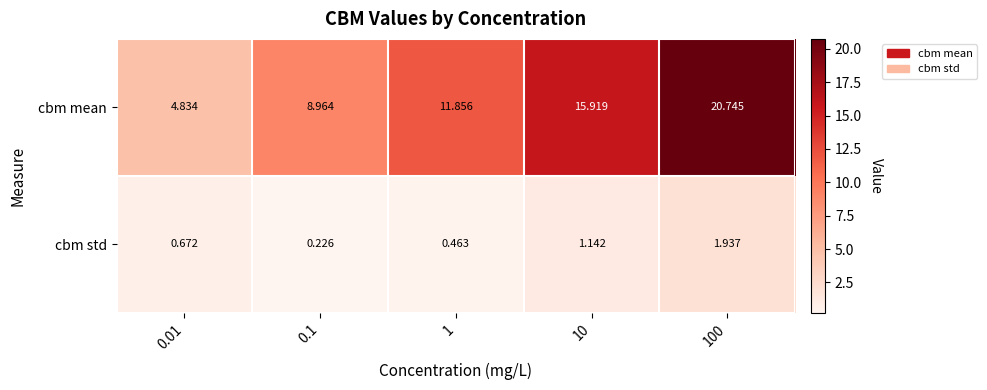

How many data points does each series have?

5